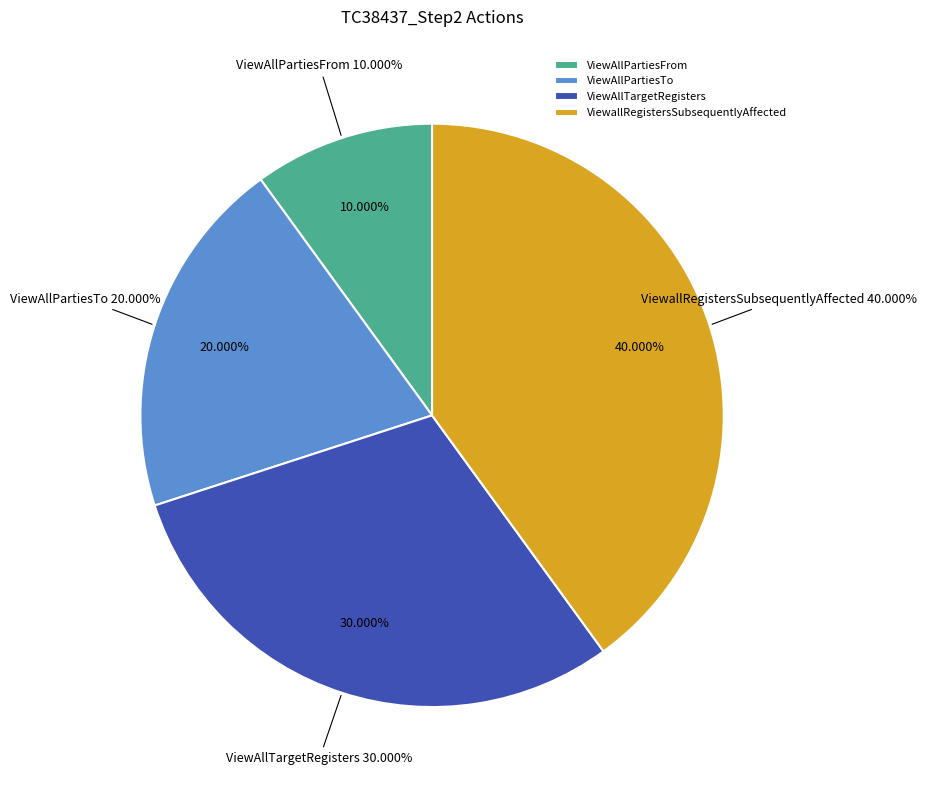

Is the sum of ViewAllTargetRegisters and ViewallRegistersSubsequentlyAffected greater than half?

Yes